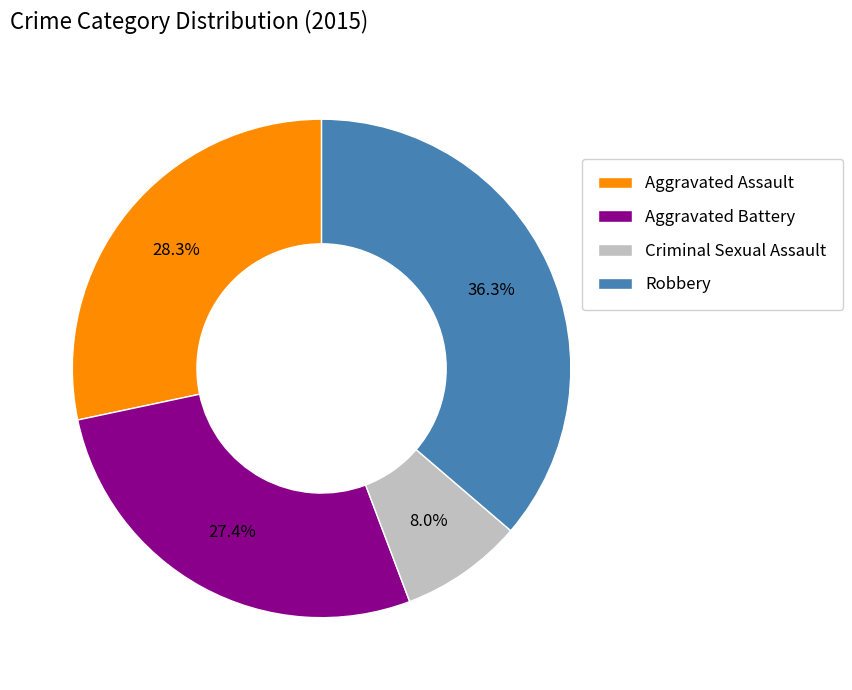

Do Aggravated Assault and Aggravated Battery together represent more than half of the pie?

Yes